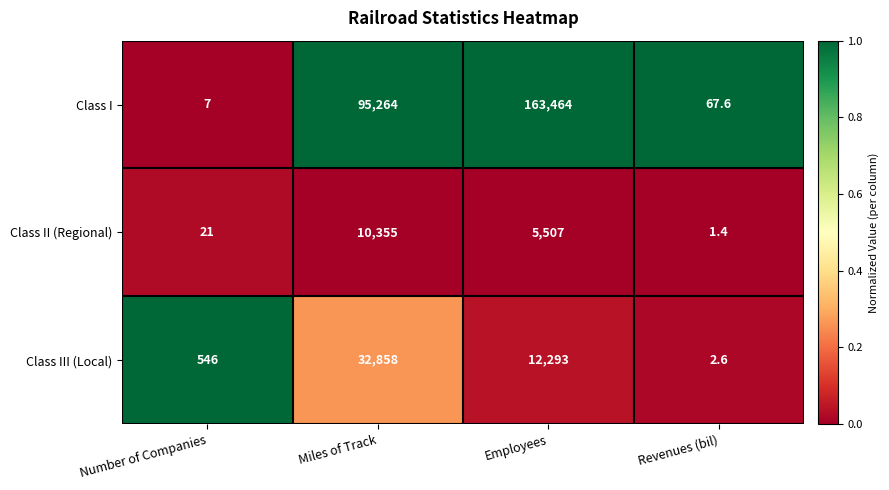

Rank the series by their maximum value, from highest to lowest.

Class I, Class III (Local), Class II (Regional)